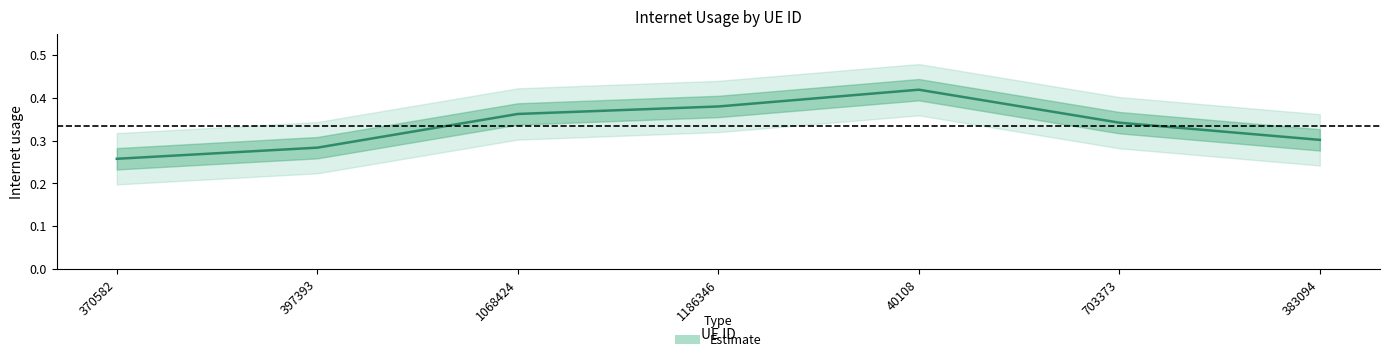

What is the change in value from 370582 to 1068424?

+0.1